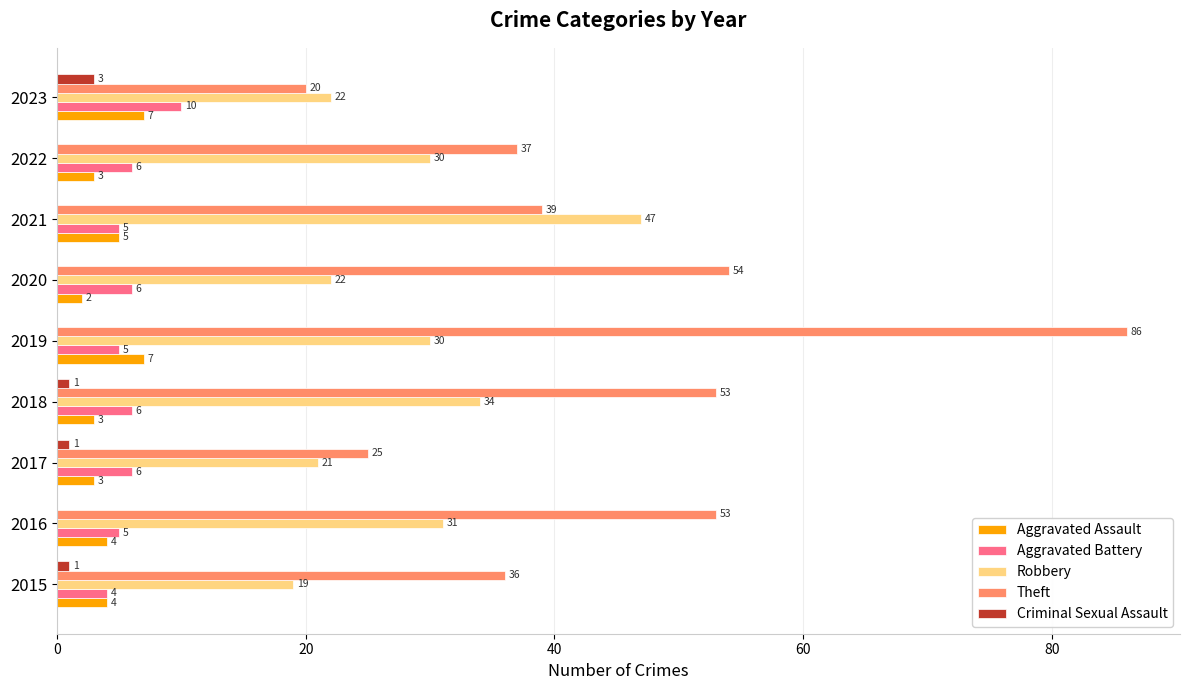

What is the maximum value shown in the chart?

86